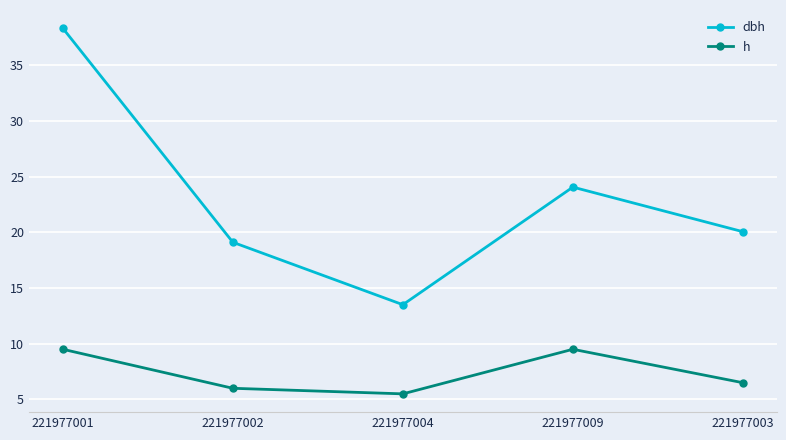

List the series in order of their overall mean, lowest first.

h, dbh